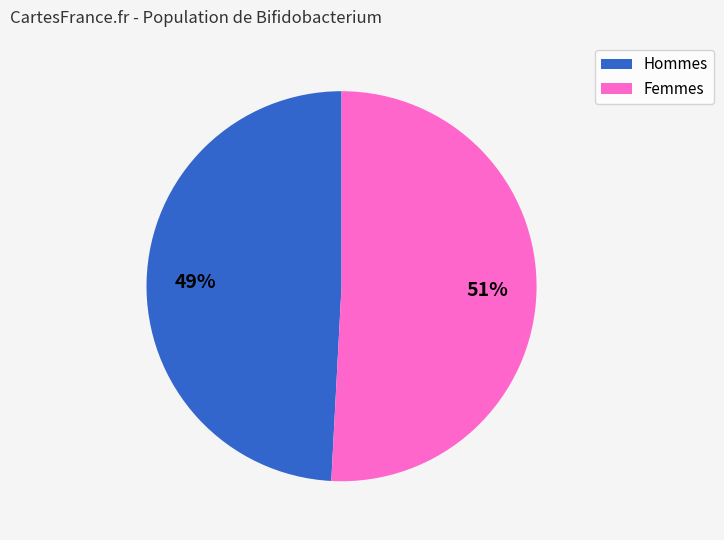

Does any single category account for the majority?

Yes